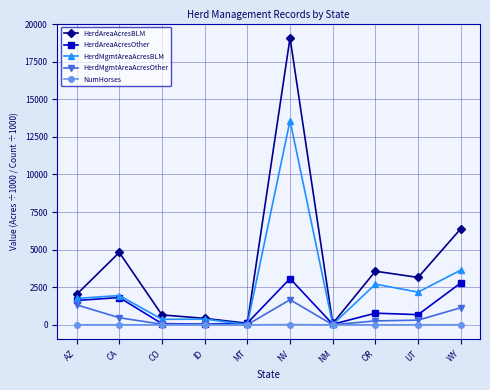

What is the label of the 6th point from the right?

MT